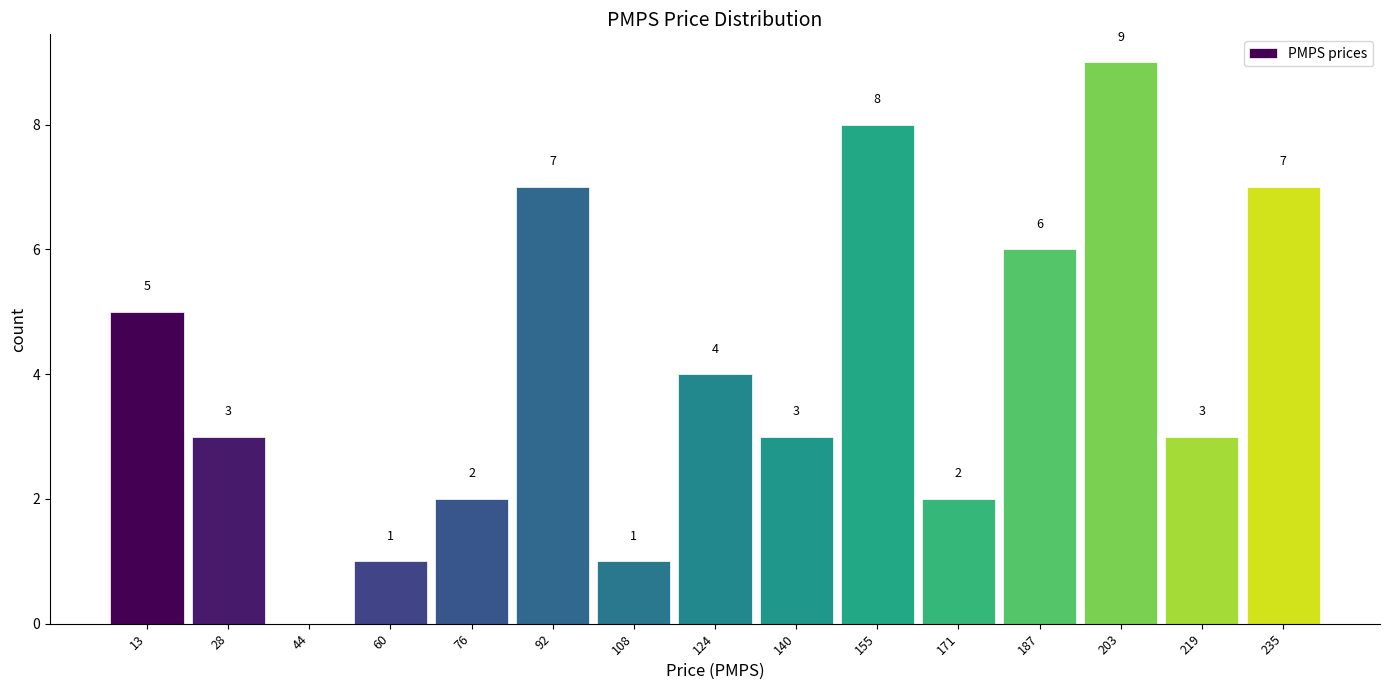

Reading left to right, extract all data points from this chart.

13=5	28=3	44=0	60=1	76=2	92=7	108=1	124=4	140=3	155=8	171=2	187=6	203=9	219=3	235=7